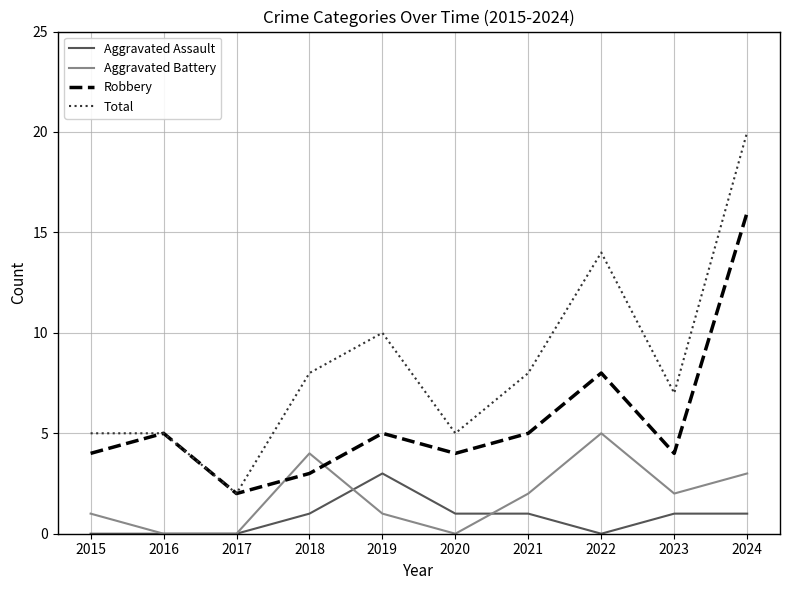

Where is Robbery nearest to the value 9?

2022